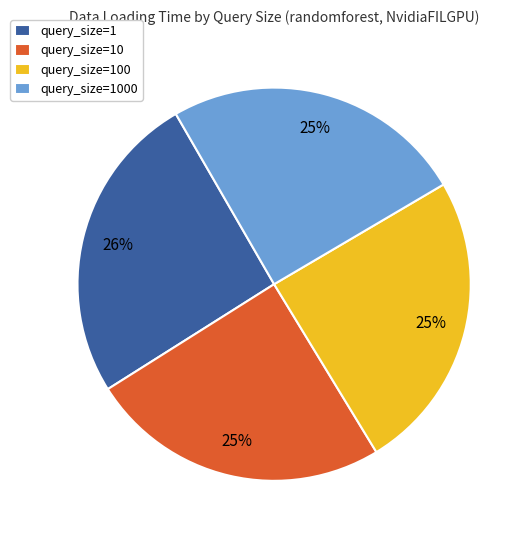

What percentage is the query_size=1000 slice, to the nearest percent?

25%